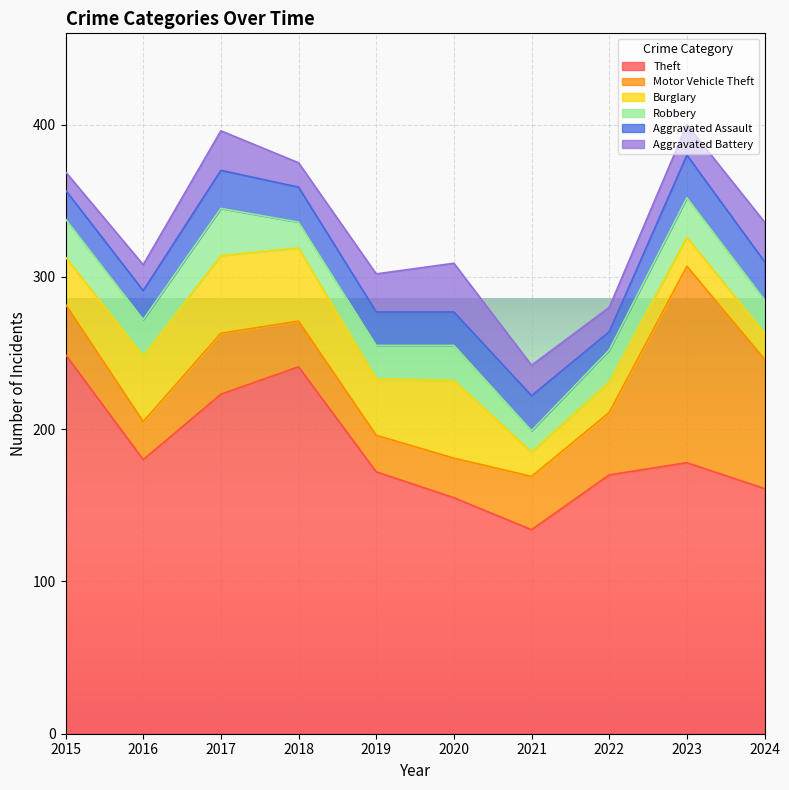

Is the value of Aggravated Battery at 2021 greater than the value of Robbery at 2024?

No